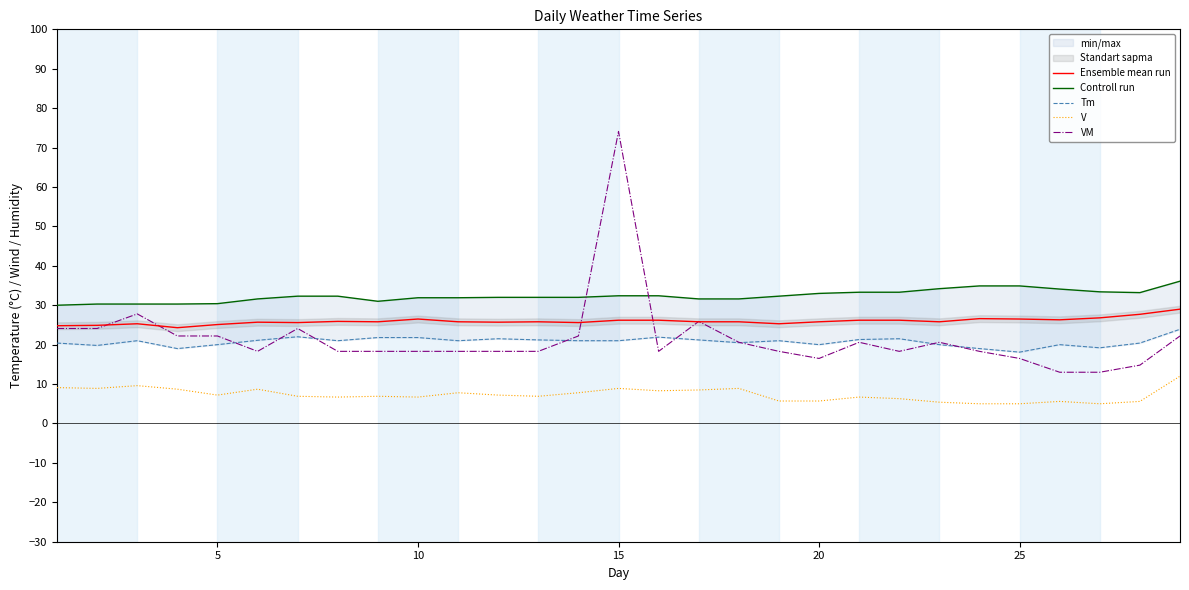

True or false: Ensemble mean run and V cross at least once.

False